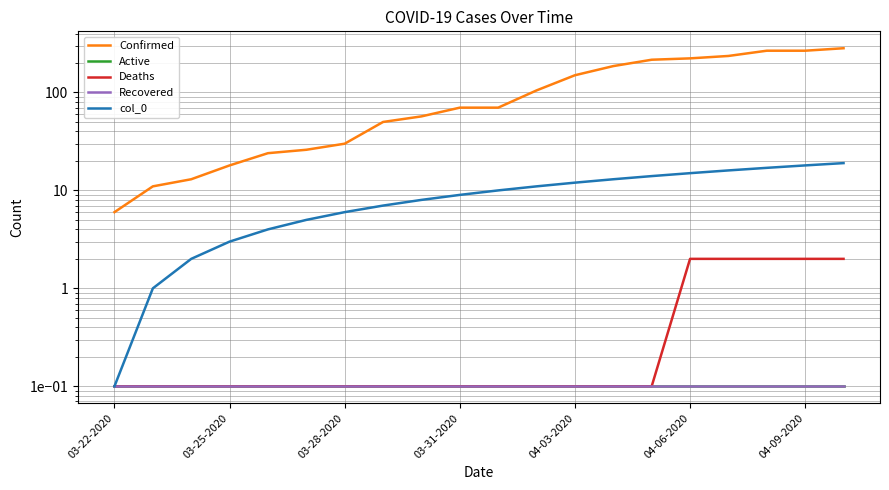

Which series changed the most between 03-25-2020 and 14?

Confirmed